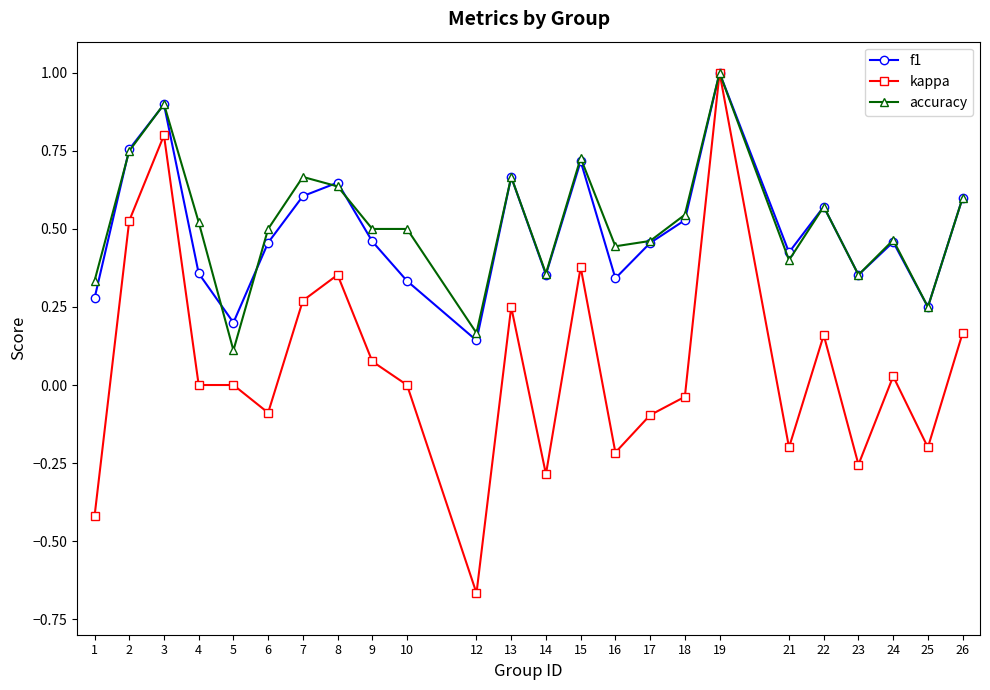

What is the greatest value displayed?

1.0